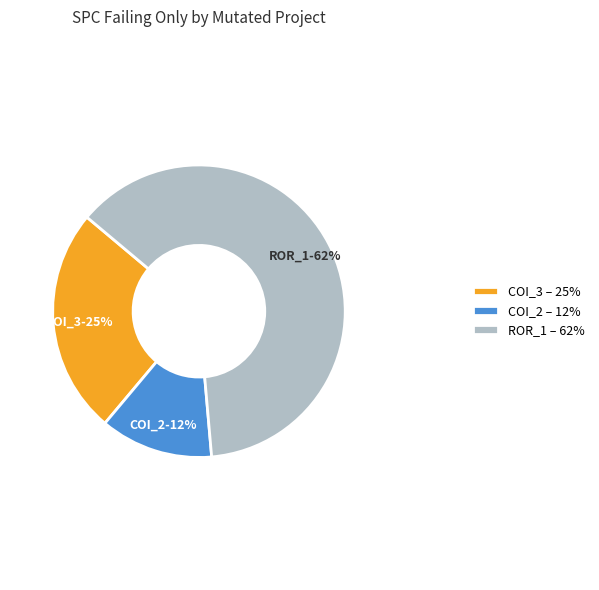

Which category accounts for the majority?

ROR_1 – 62%